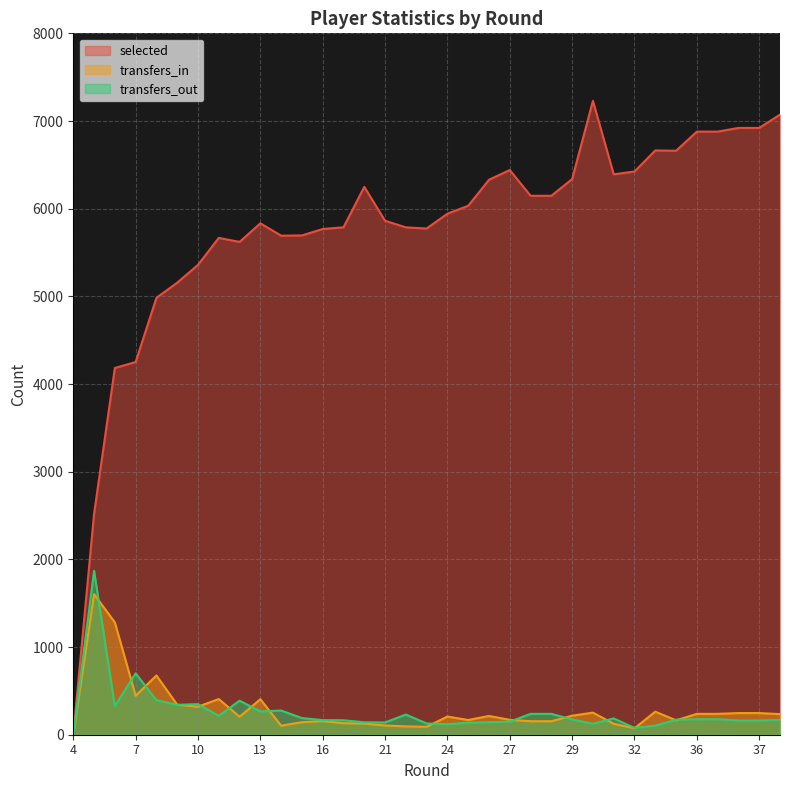

Is the value of transfers_in at 27 greater than the value of transfers_out at 28?

No